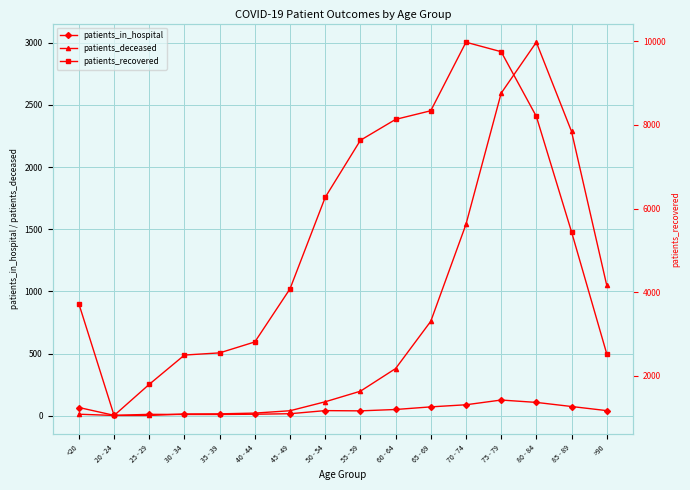

What is the lowest value of the patients_in_hospital series?

4